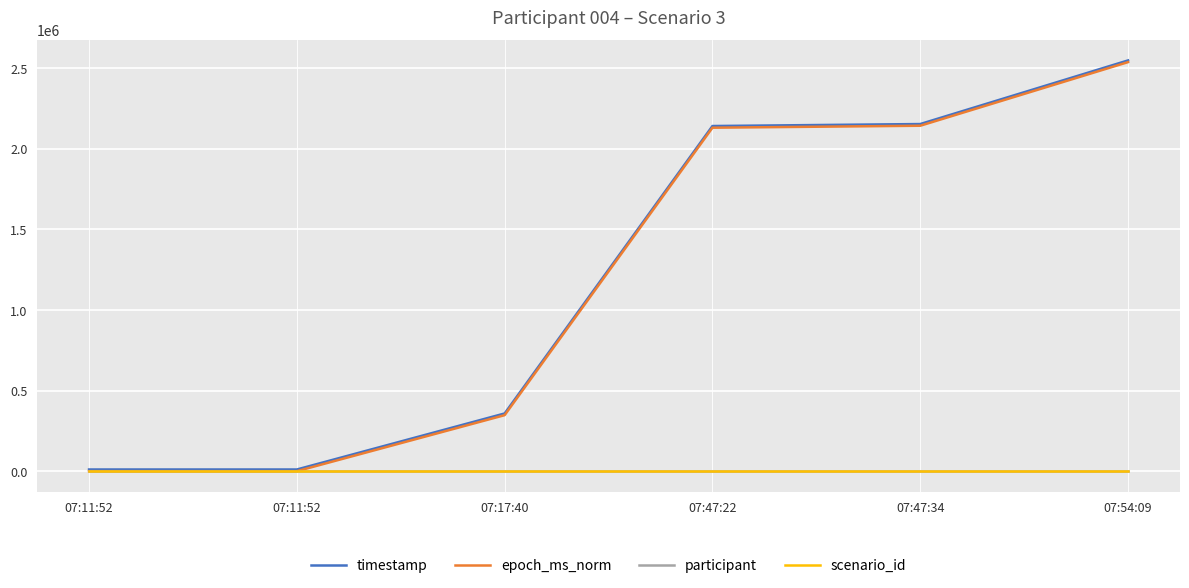

Between which two adjacent categories do epoch_ms_norm and scenario_id first intersect?

07:11:52 and 07:17:40